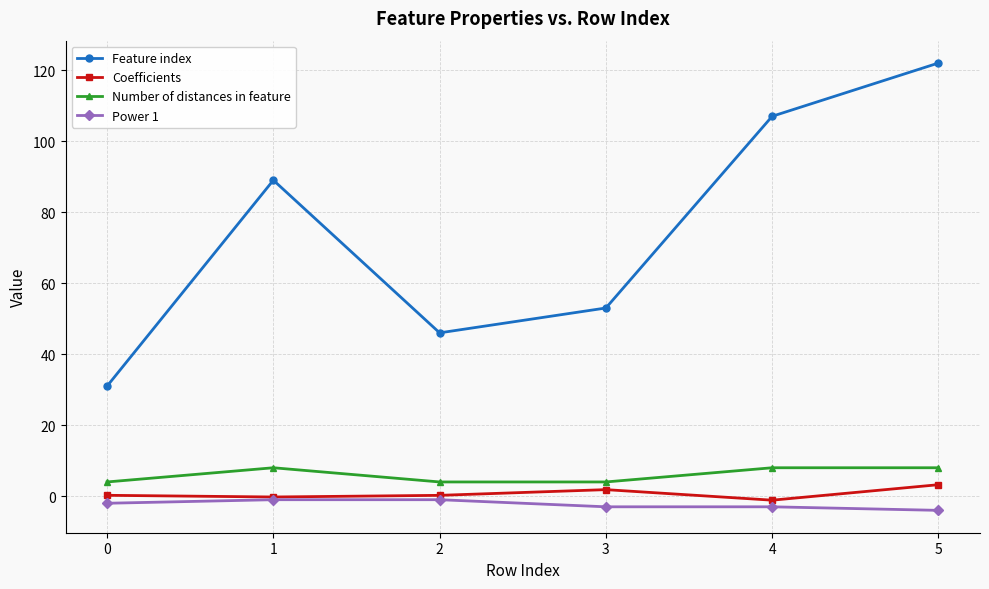

True or false: Feature index has more than 0 interior local peaks.

True